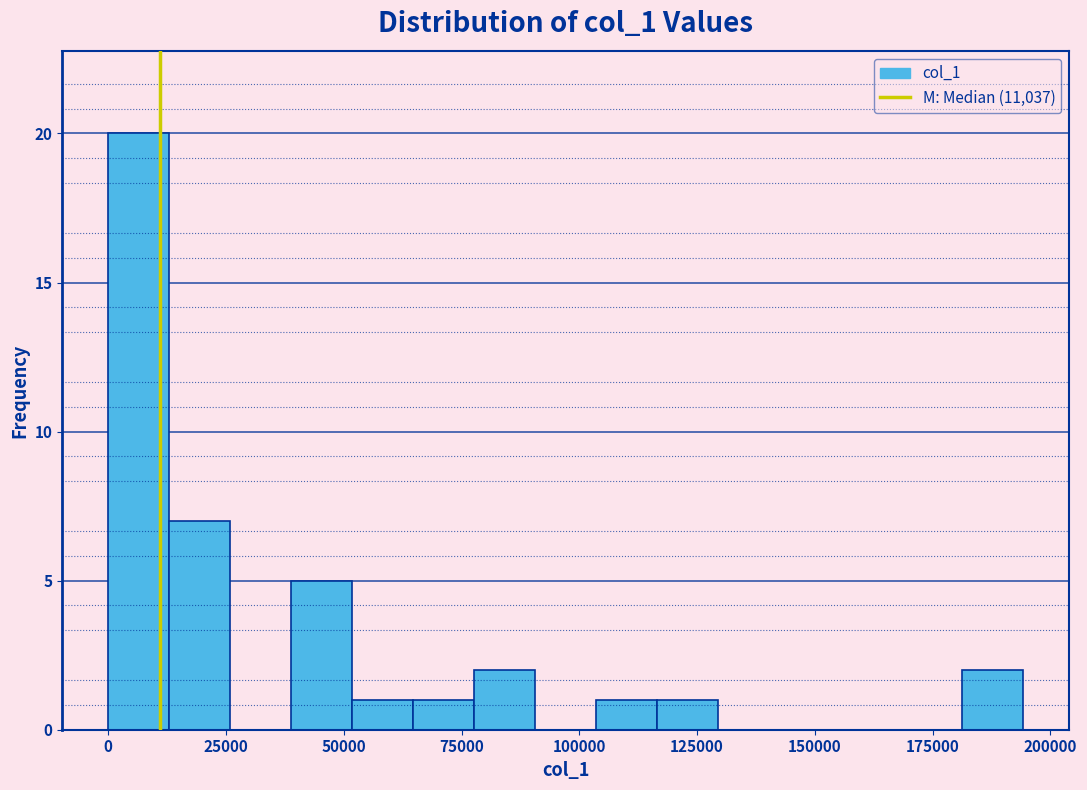

Around what value on the x-axis is the tallest bar? Give the approximate position of its centre, as read against the axis.

5000